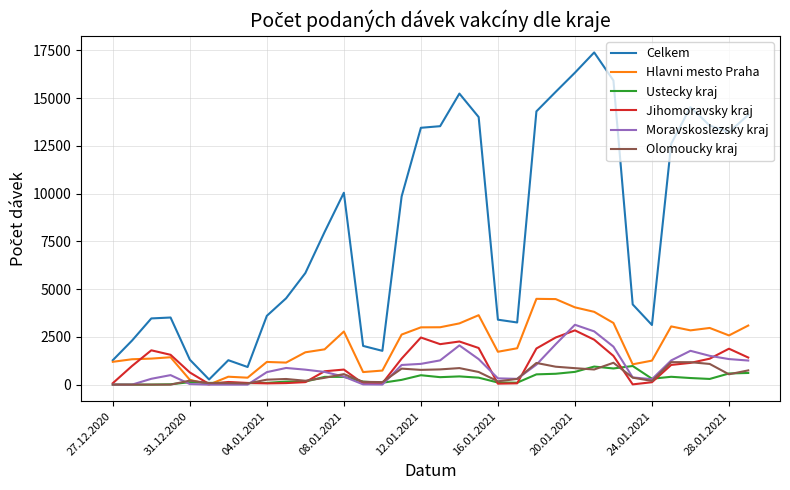

True or false: Celkem and Ustecky kraj intersect in this chart.

False